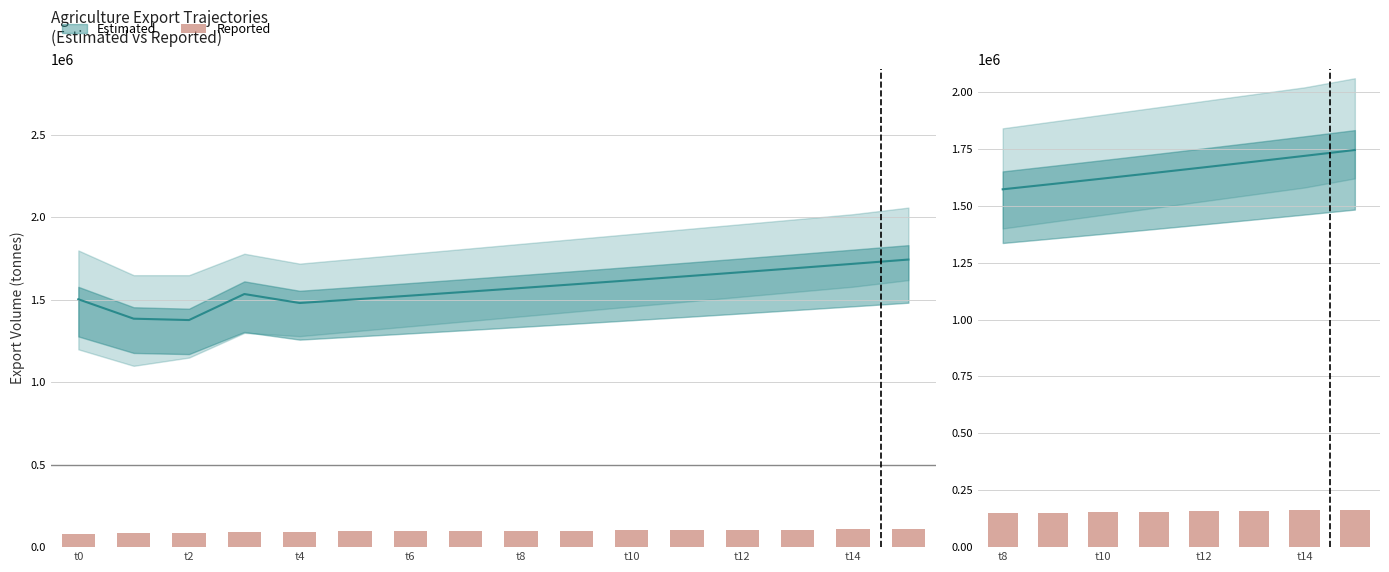

What is the value of the 8th bar from the left?

165322.2